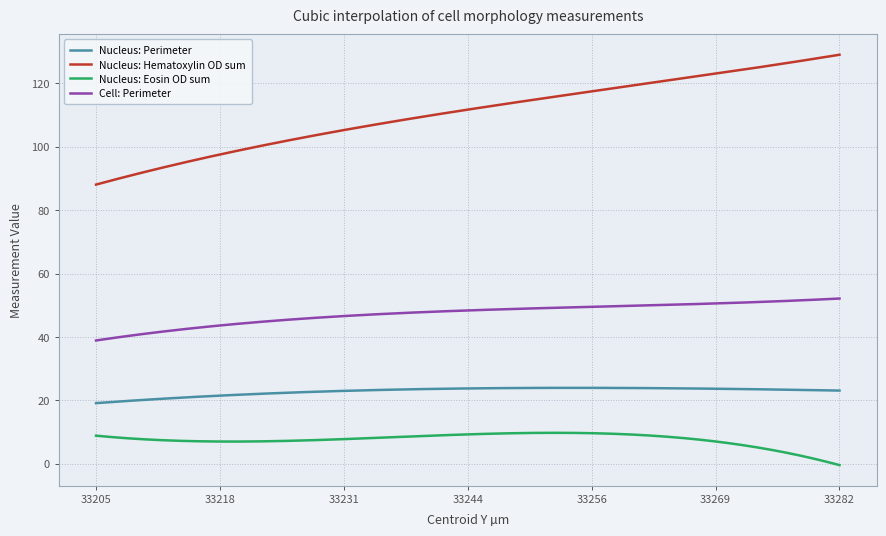

What is the difference between the maximum and minimum values in the Cell: Perimeter series?

13.2